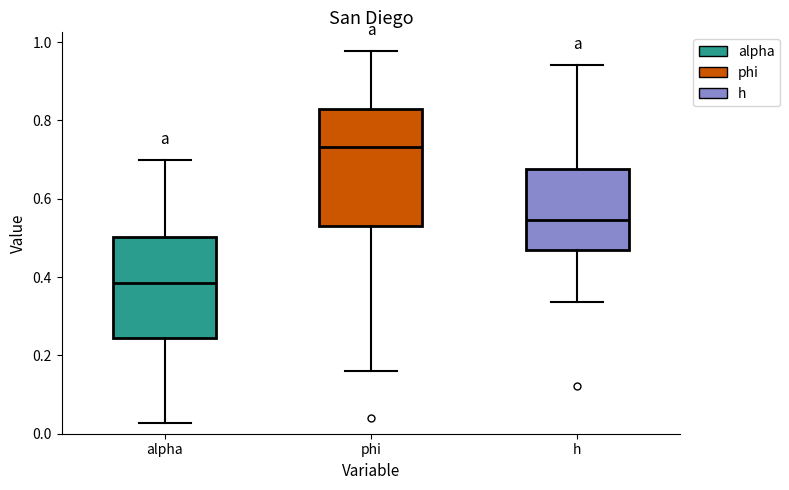

Where does the lower whisker of the box for h end on the y-axis? The values are not printed on the chart, so give them approximately, as read against the axis.

0.34